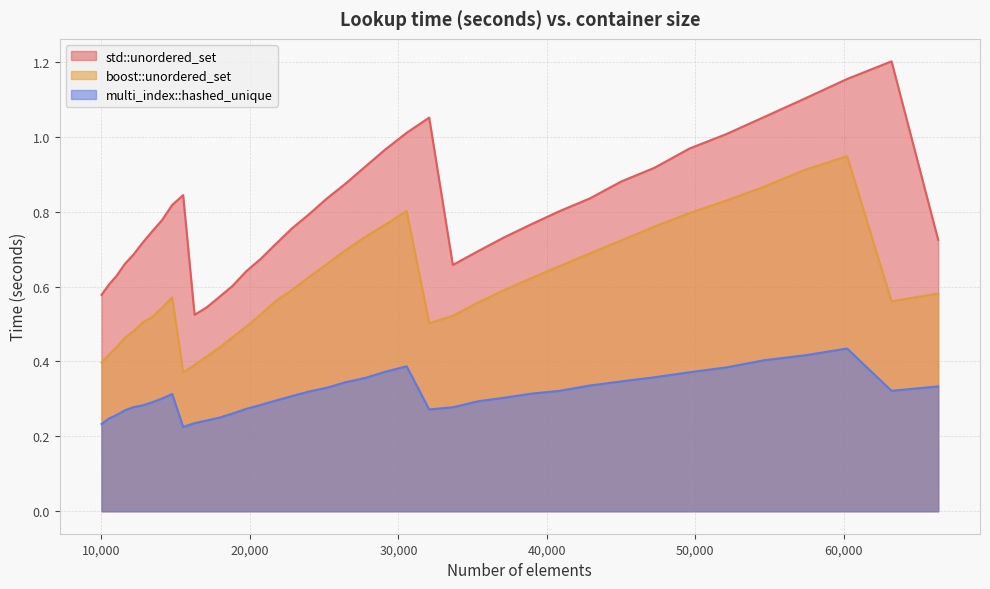

How many lines are shown in the chart?

3